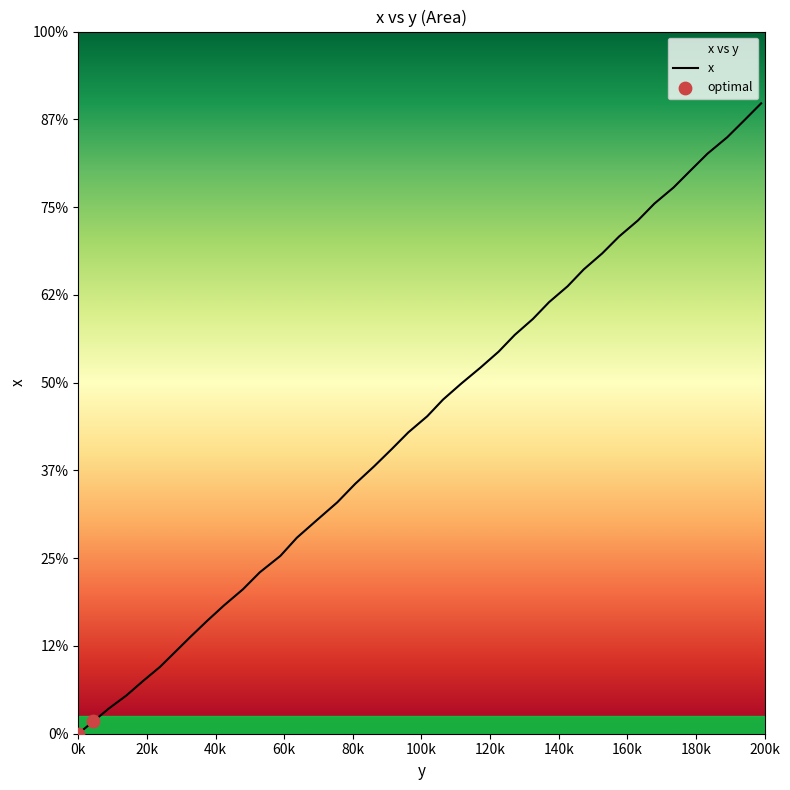

What is the ratio of the value at 157.6 to the value at 189.1?

0.8